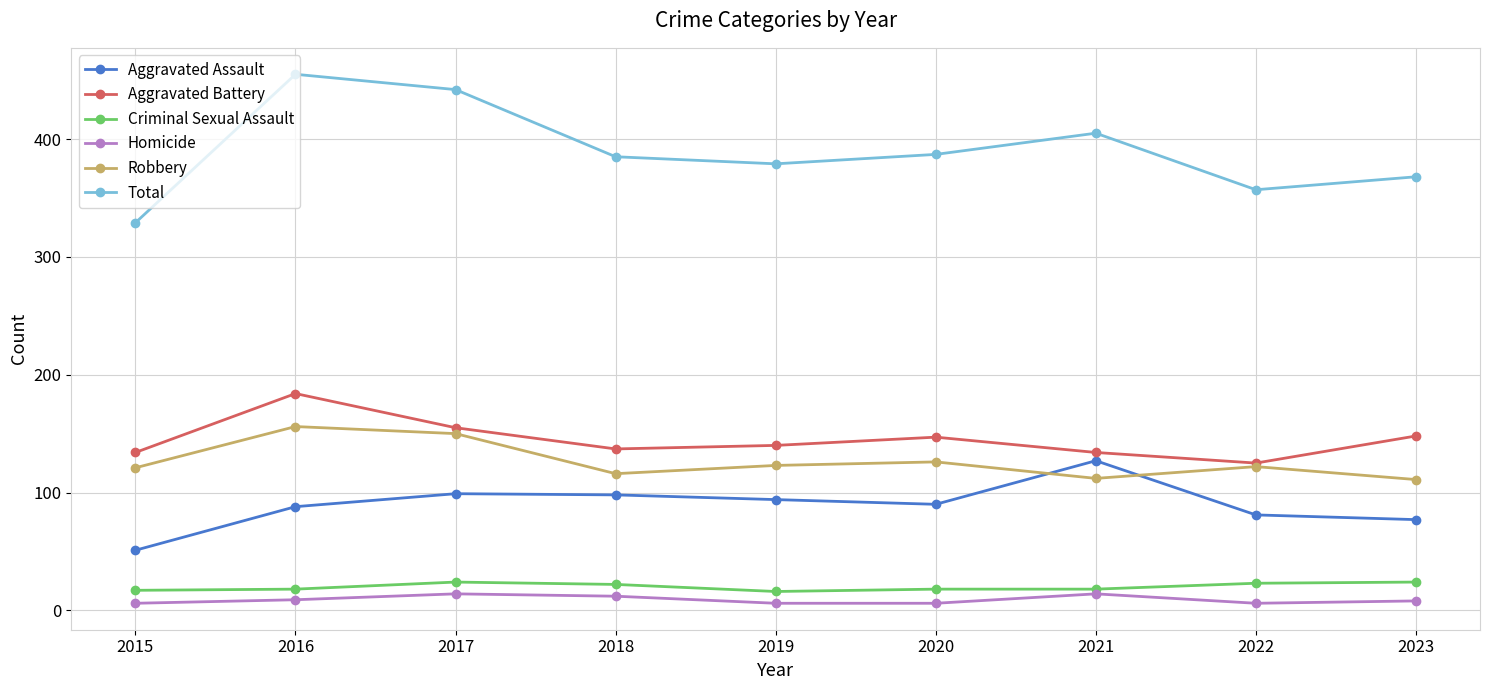

What is the spread (max minus min) of values at 2017?

428